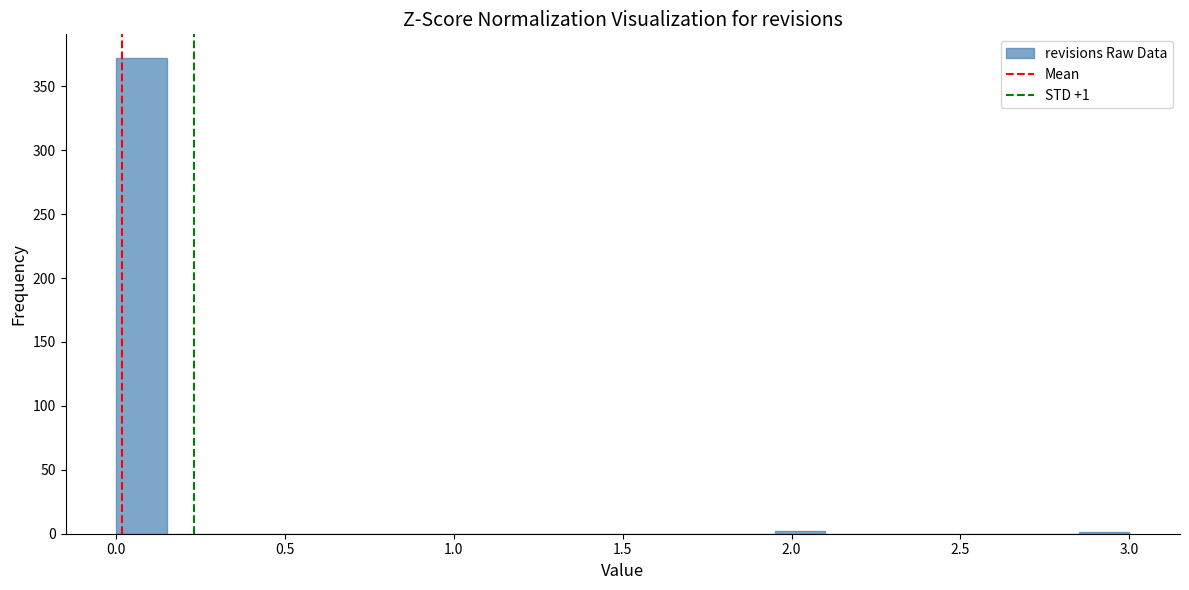

Read against the x-axis, roughly where is the centre of the tallest bar?

0.10